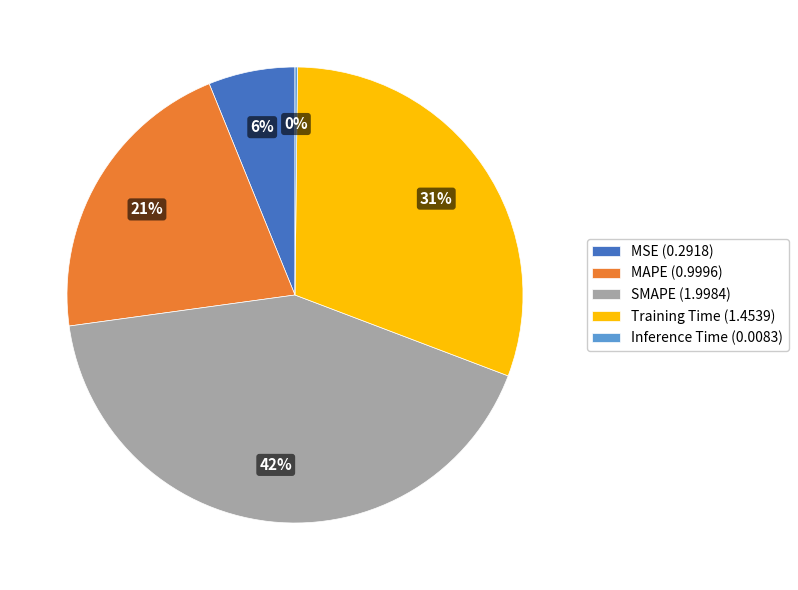

Which has a higher value, Training Time (1.4539) or MSE (0.2918)?

Training Time (1.4539)